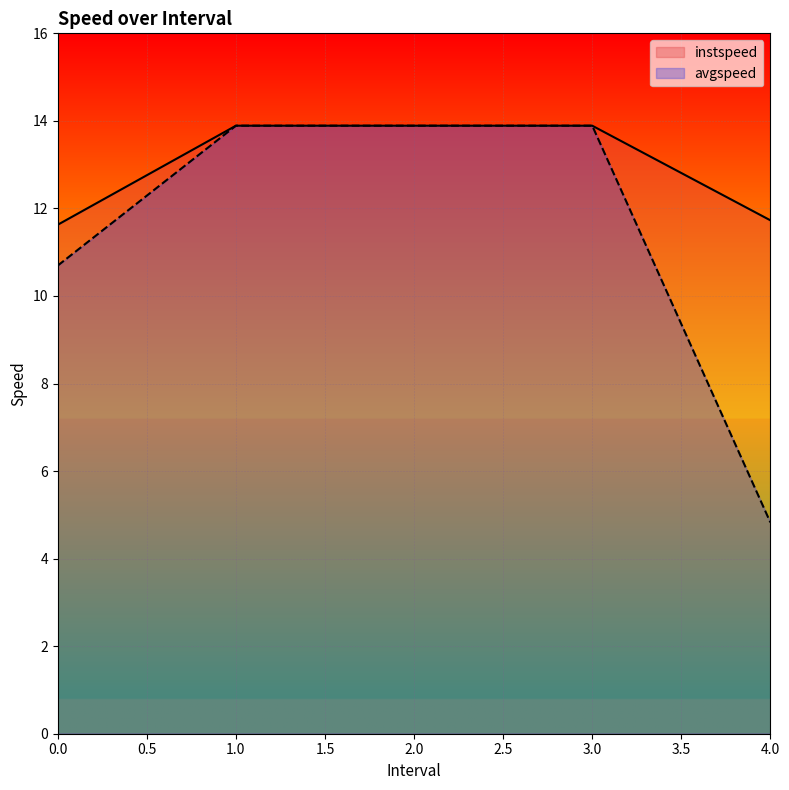

How many series are shown in this chart?

2